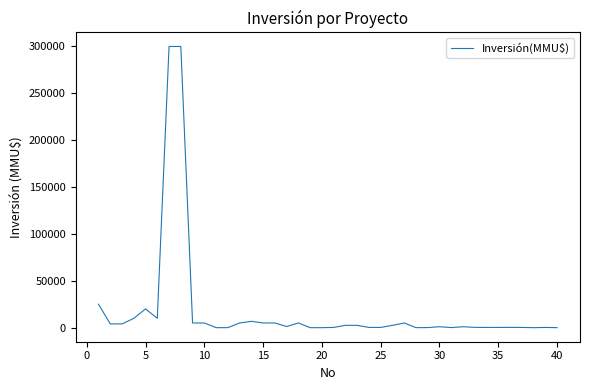

What is the maximum value shown in the chart?

300000